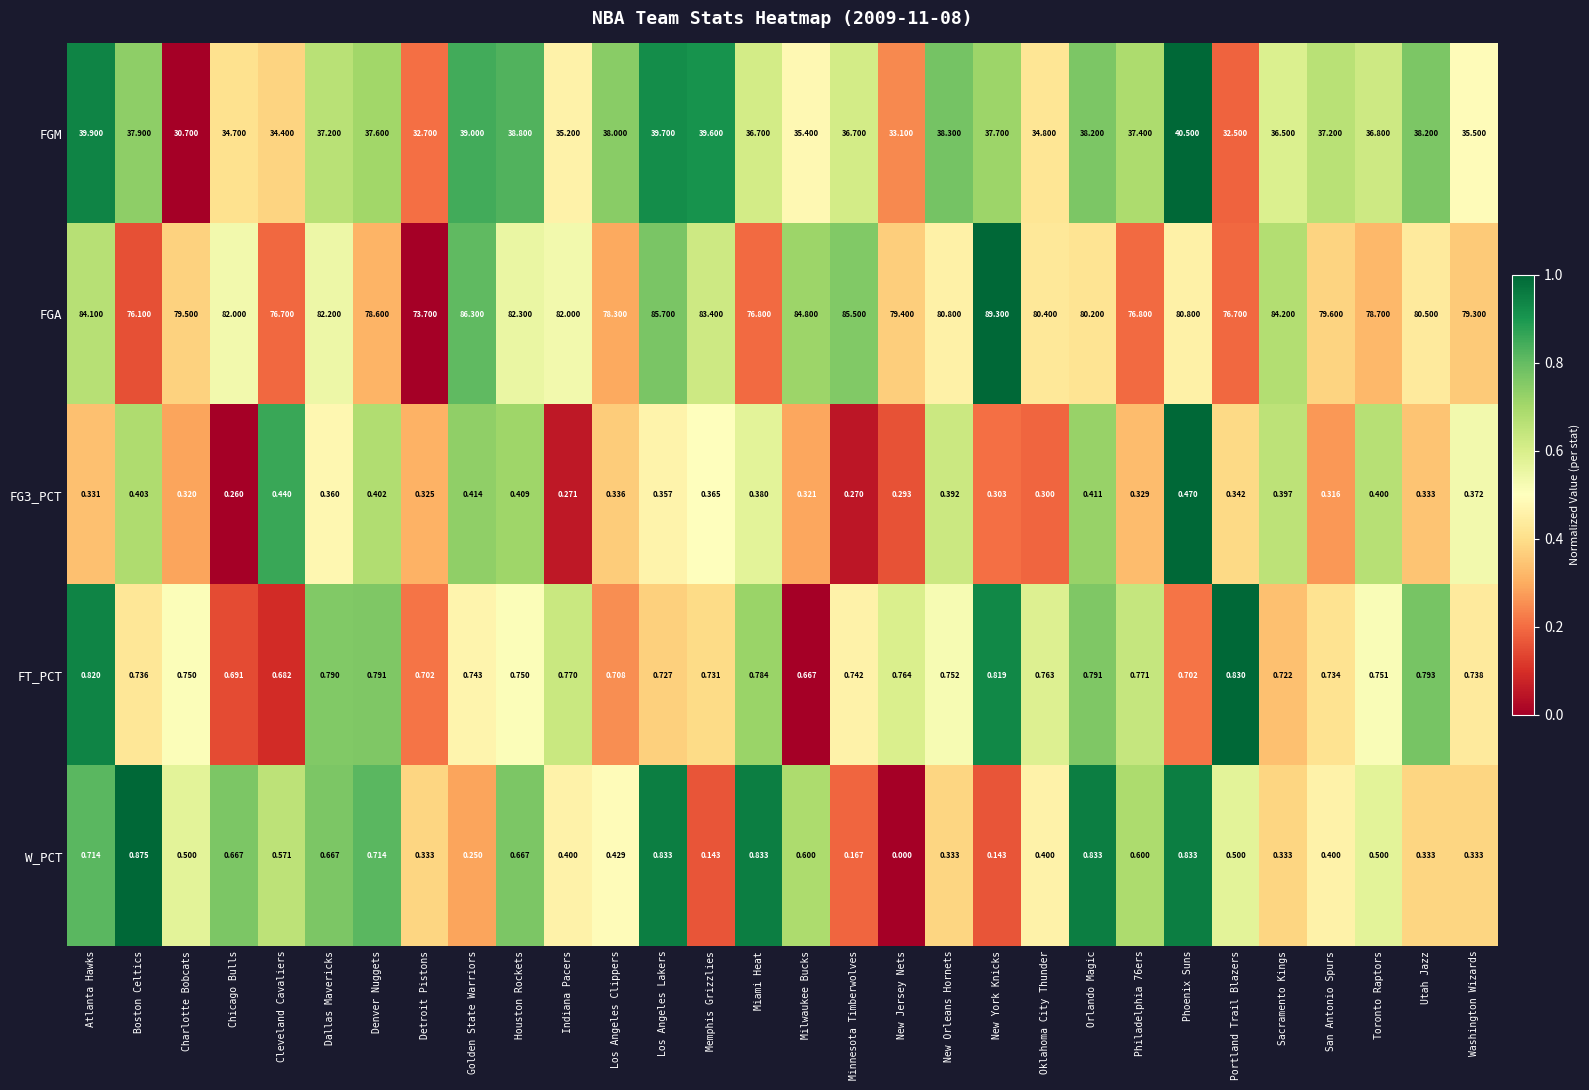

At which label is W_PCT closest to 0?

New Jersey Nets